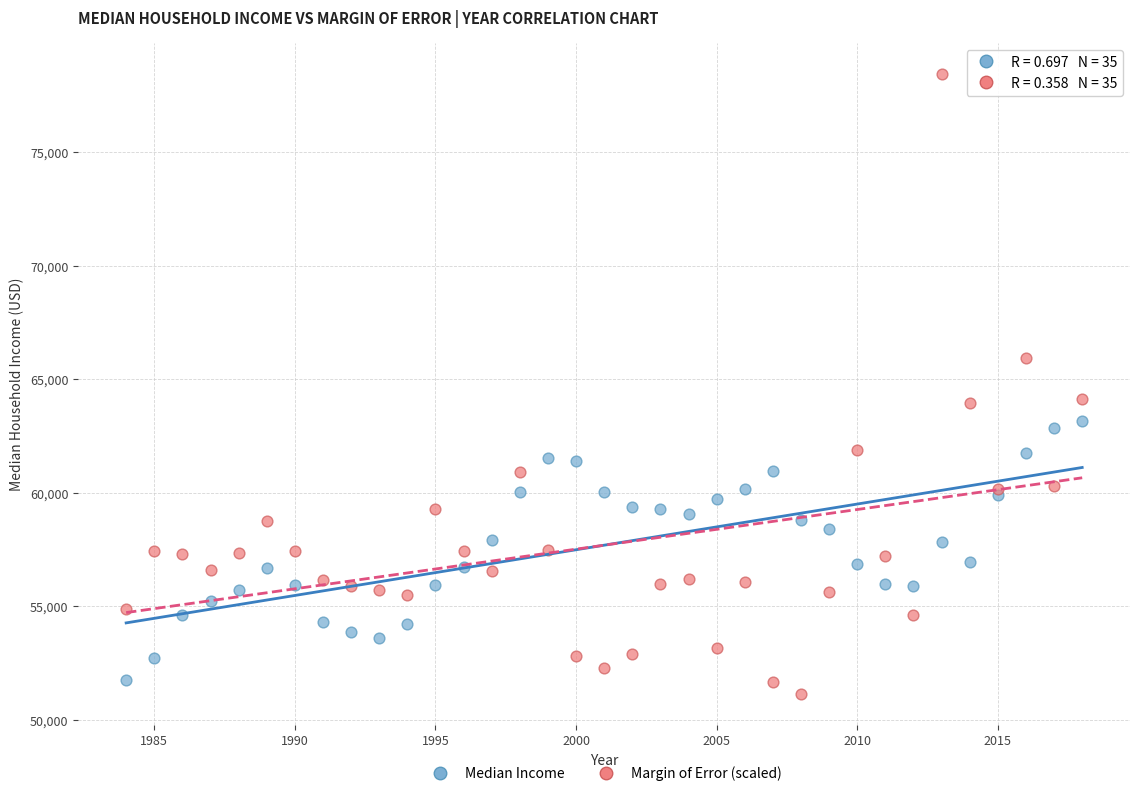

Which series has the widest spread of Y values?

Margin of Error (scaled)